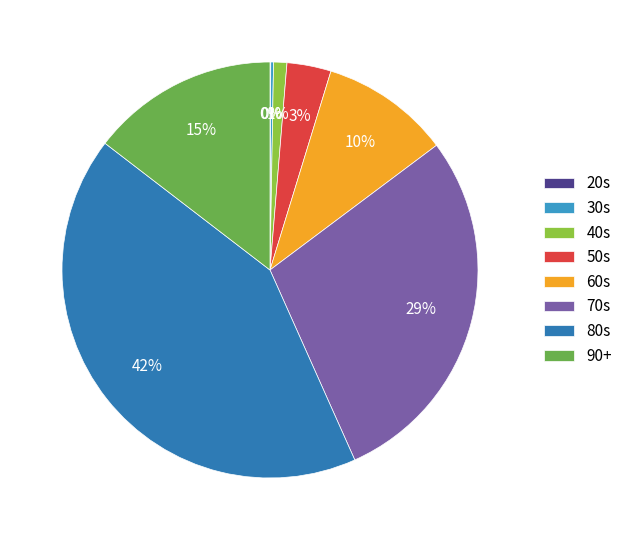

Rank the categories by value from lowest to highest.

20s, 30s, 40s, 50s, 60s, 90+, 70s, 80s